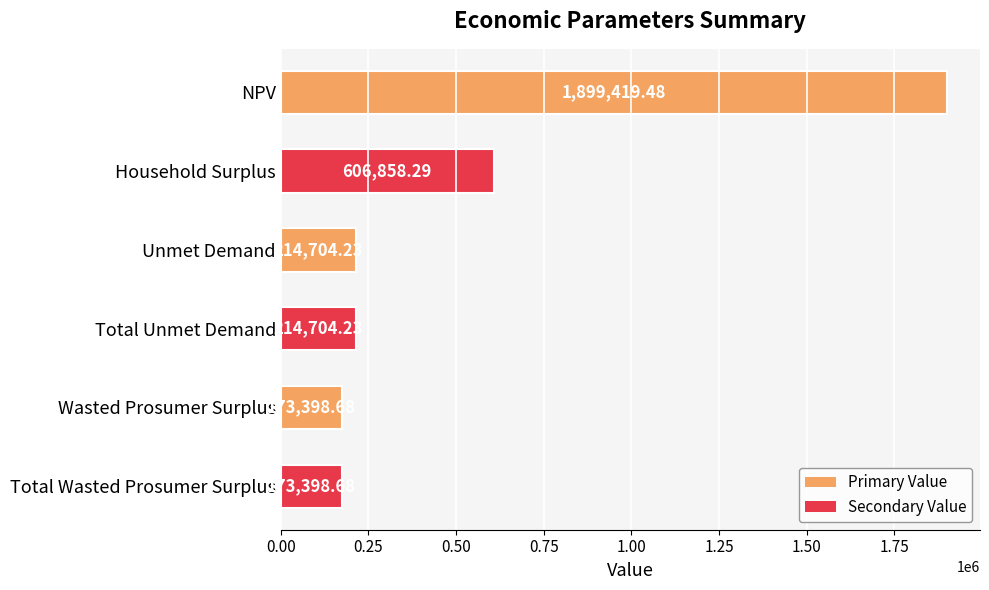

At which label is the value closest to 1036409?

Household Surplus